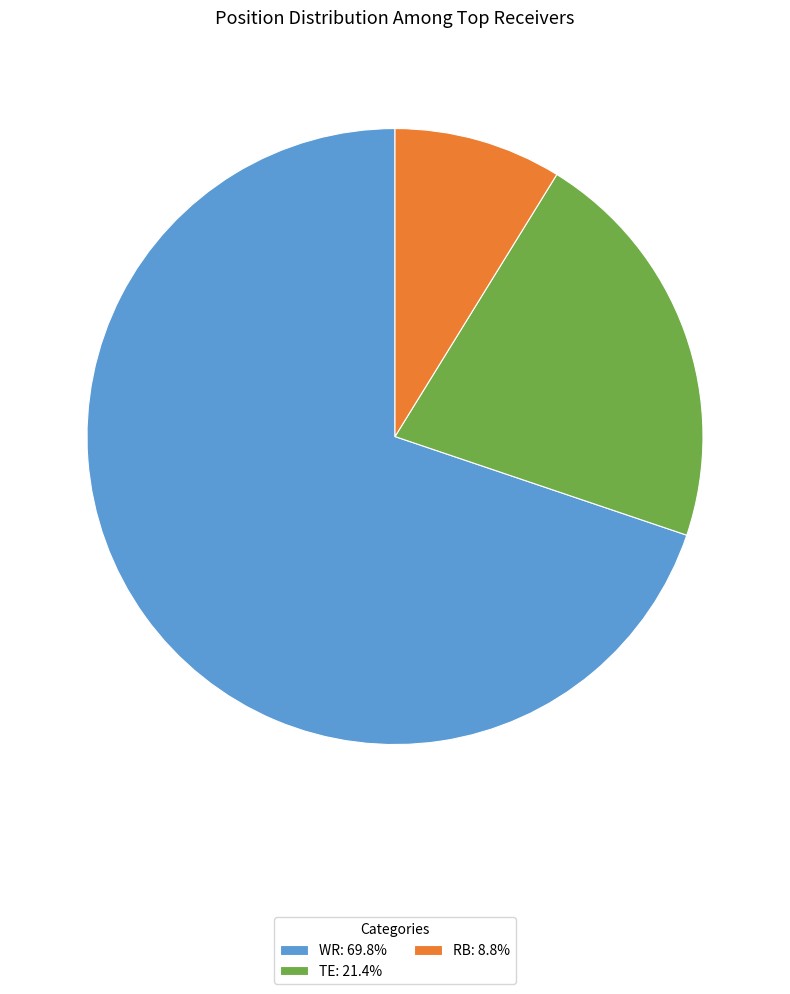

Do WR: 69.8% and RB: 8.8% together represent more than half of the pie?

Yes